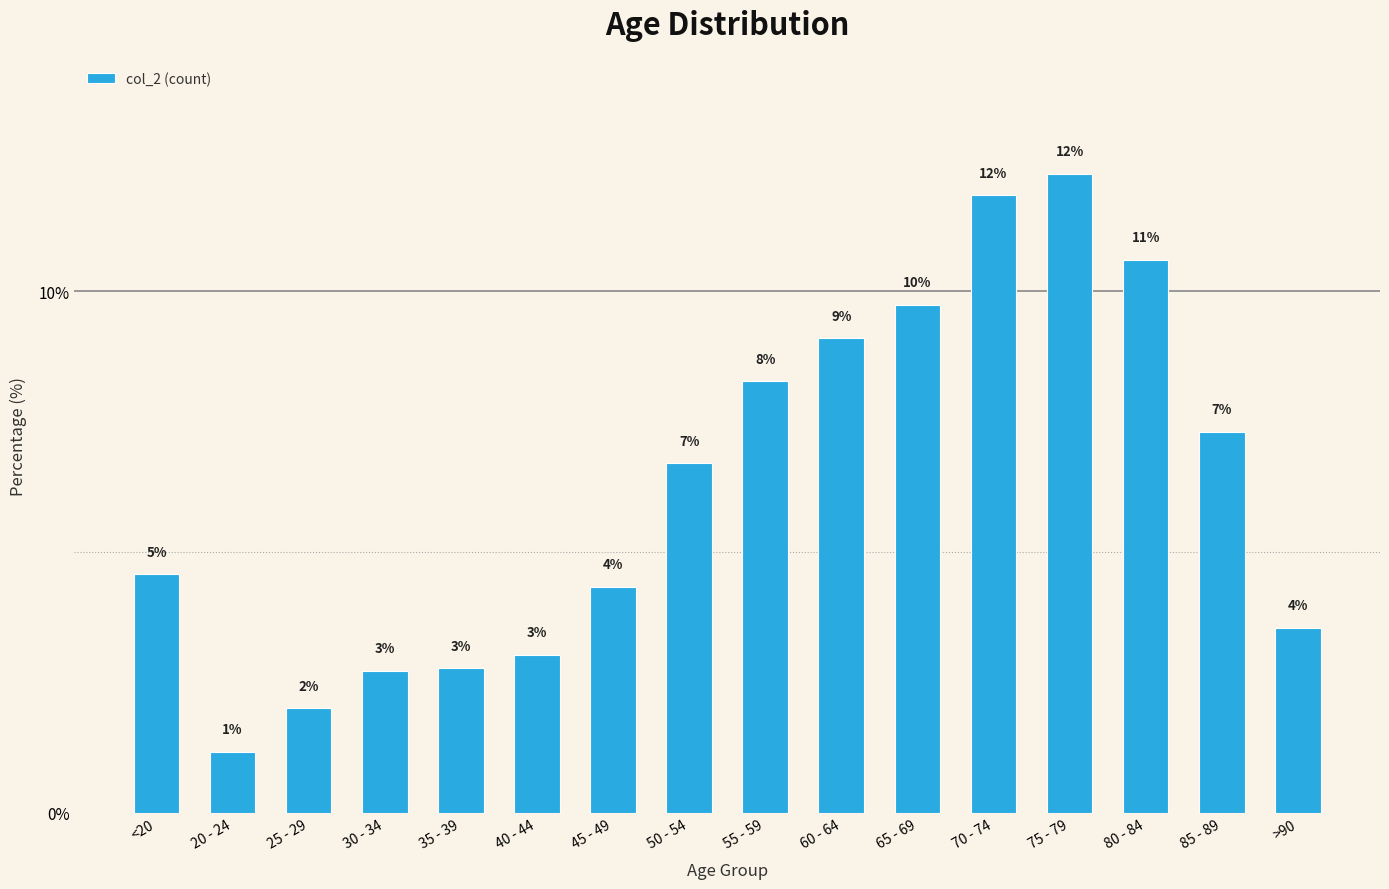

How many bars are there in total?

16